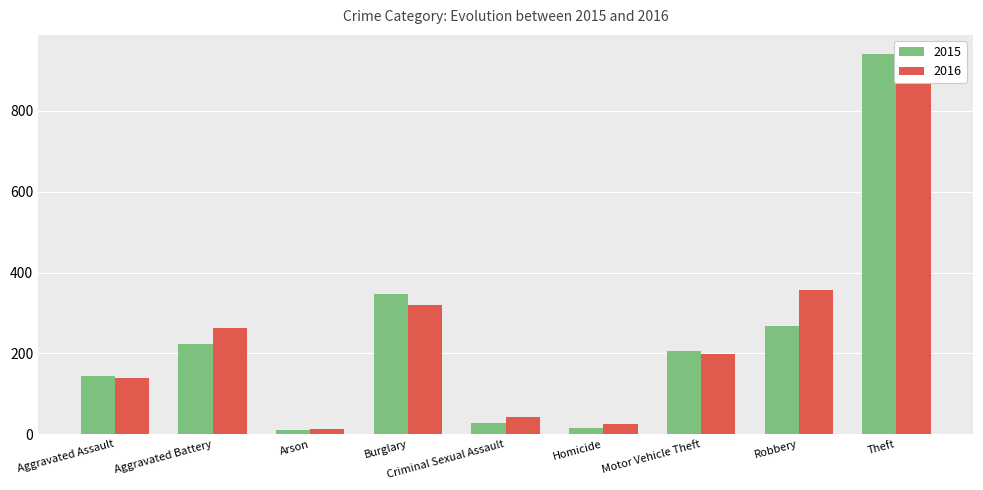

Reading right to left, extract all data points from this chart.

2015: 941	268	207	15	29	347	10	223	145
2016: 929	358	199	26	42	320	13	263	138